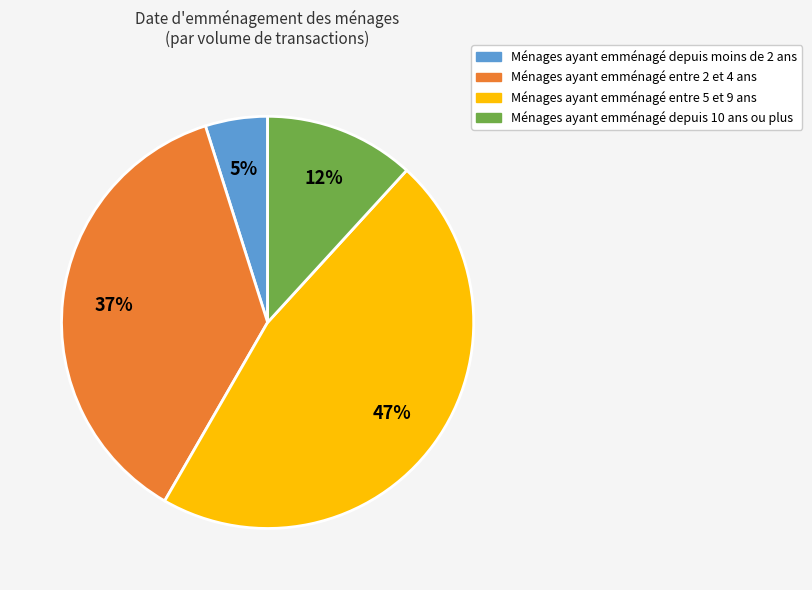

To the nearest percent, what is the difference between the largest and smallest slice percentages?

42%